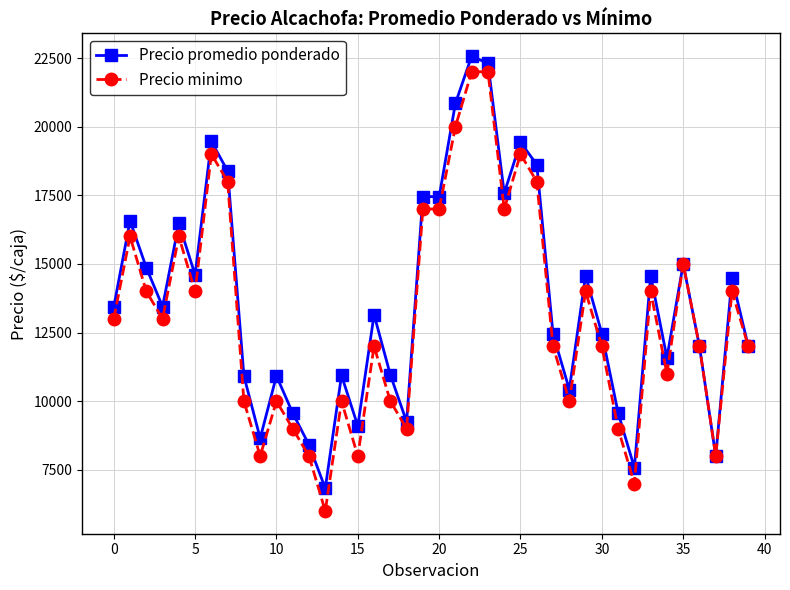

How many data points does each series have?

40